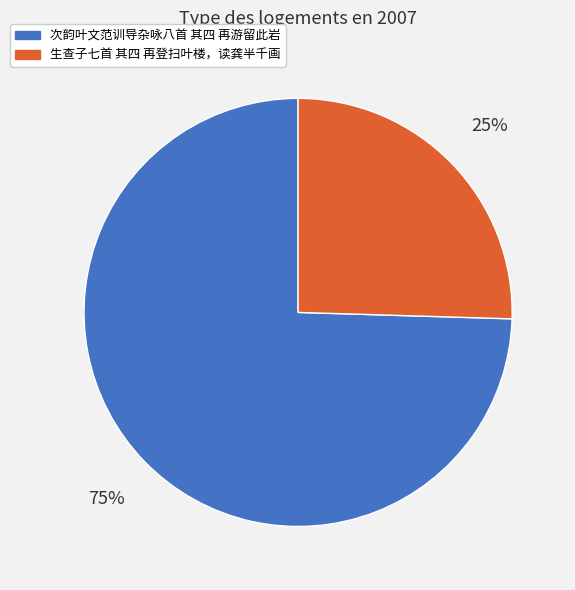

To the nearest percent, what is the average slice percentage?

50%